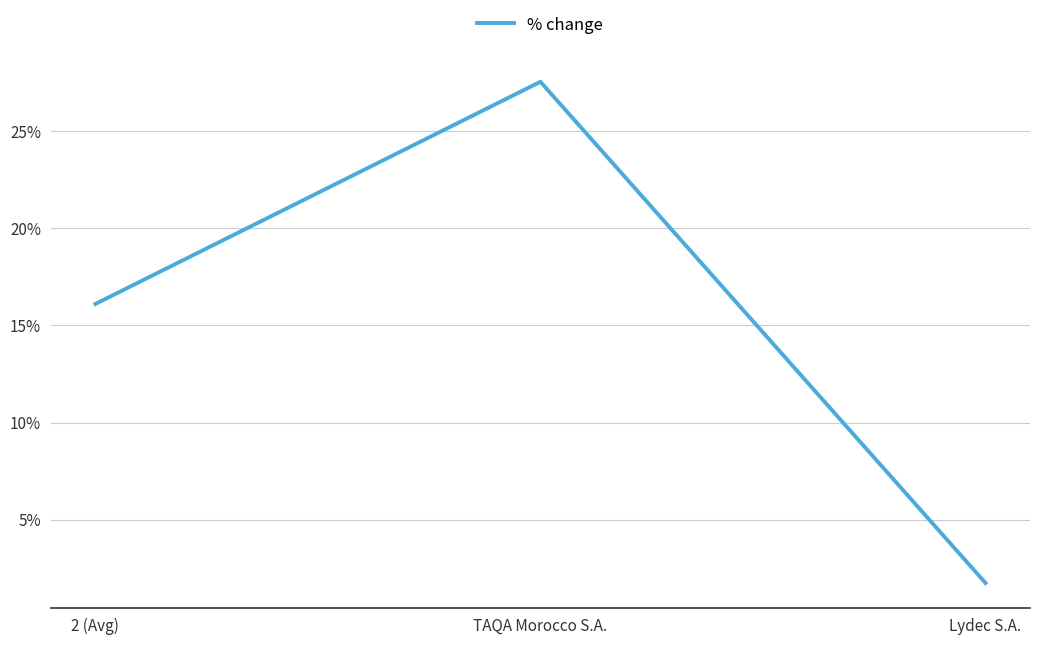

What position from the right is Lydec S.A.?

1